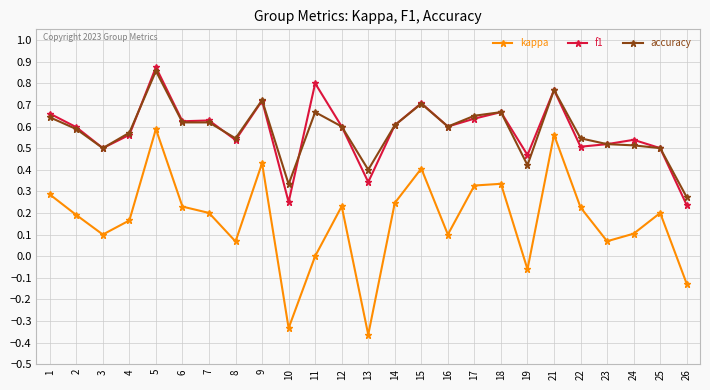

True or false: accuracy and kappa intersect in this chart.

False